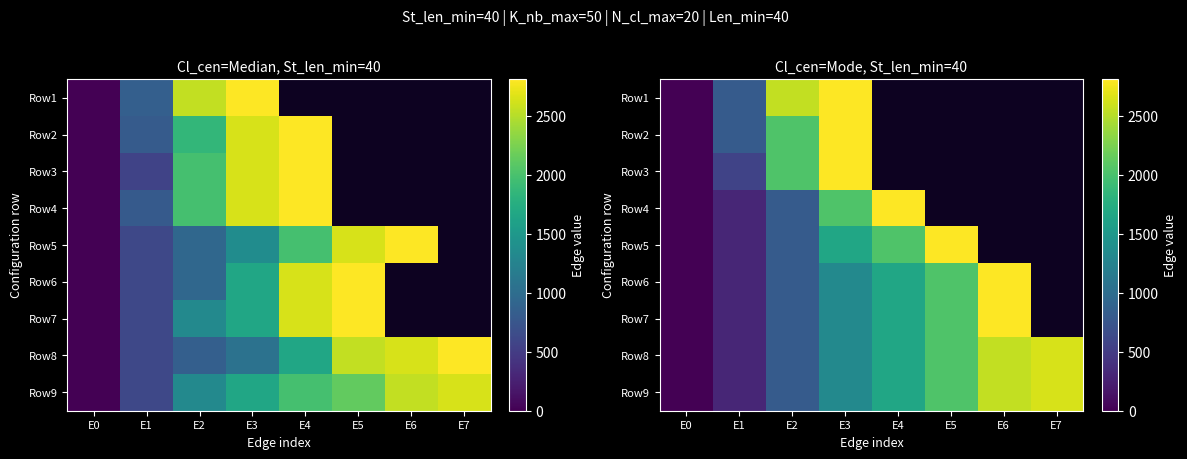

The value of Row6 at E6 is 601.7. True or false?

False